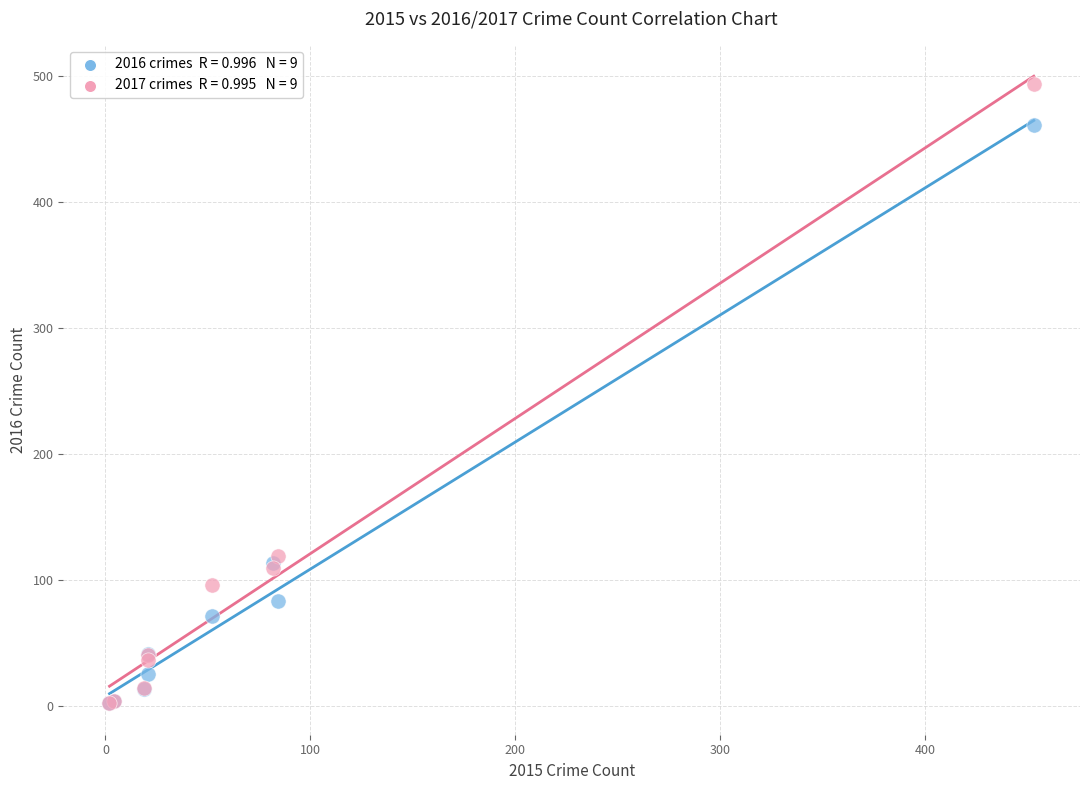

Across all series, what Y value is closest to 247?

119